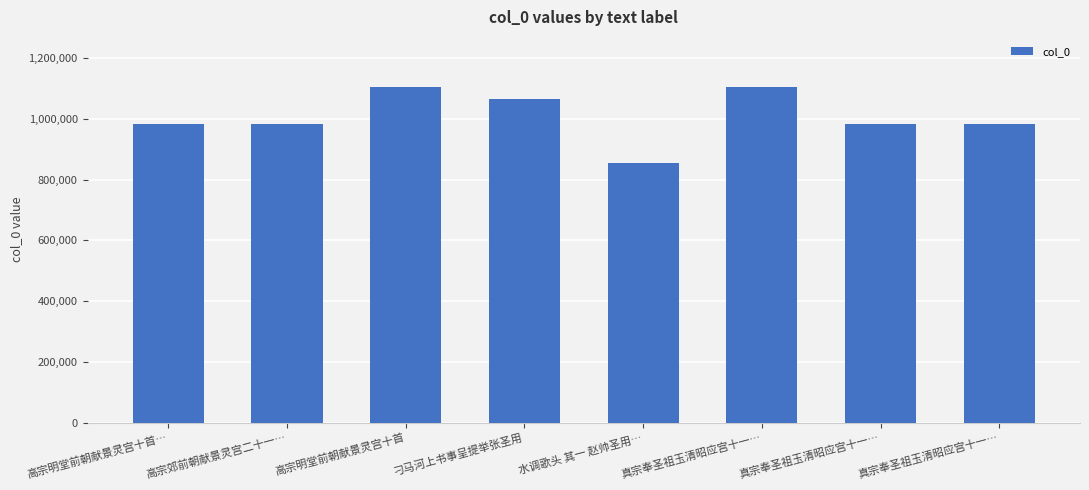

Does the chart contain any negative values?

No